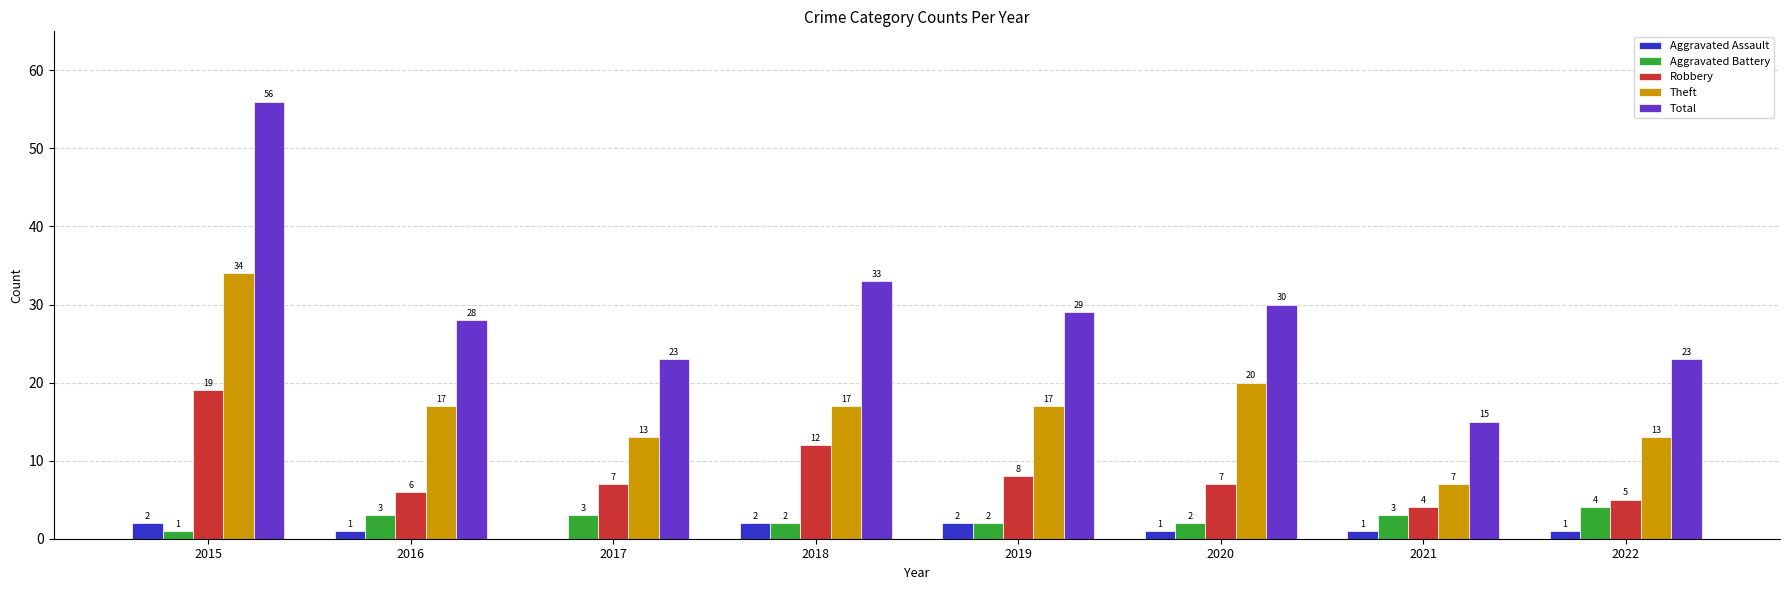

What is the sum of all Aggravated Assault values?

10